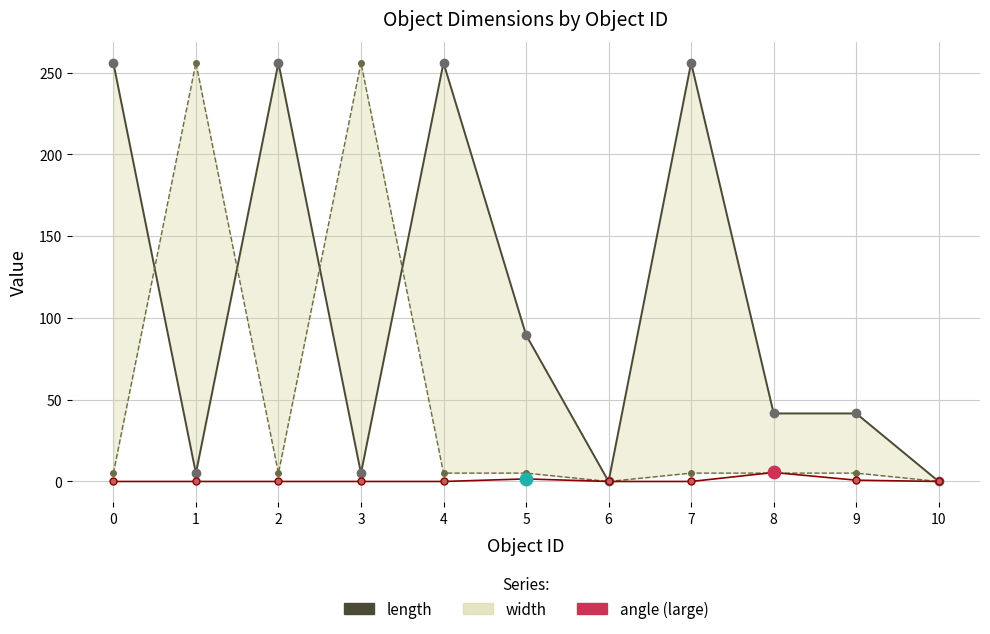

At which category is the sum across all series the highest?

4